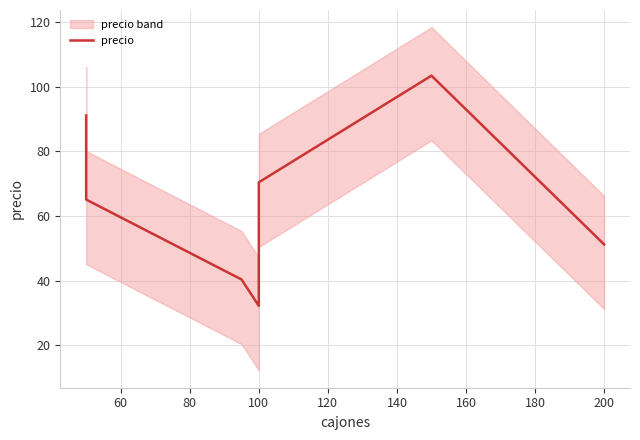

The value at 100 is 6.6. True or false?

False